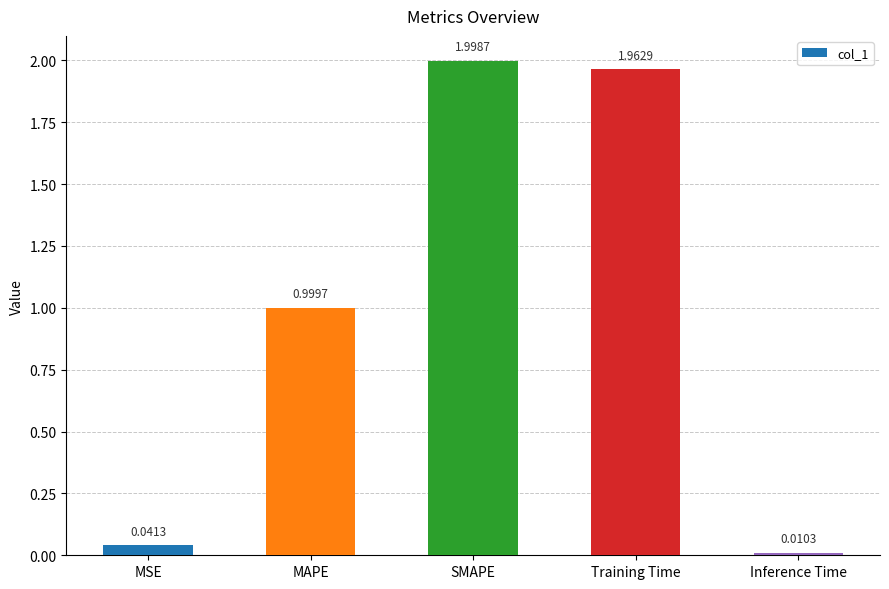

What is the average value?

1.0